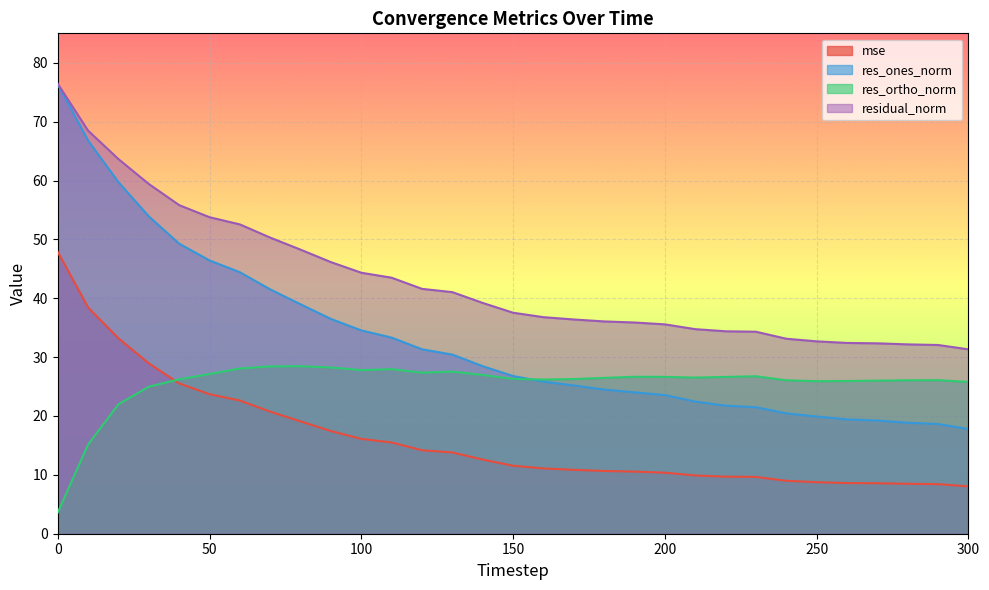

What is the spread (max minus min) of values at 110?

28.0